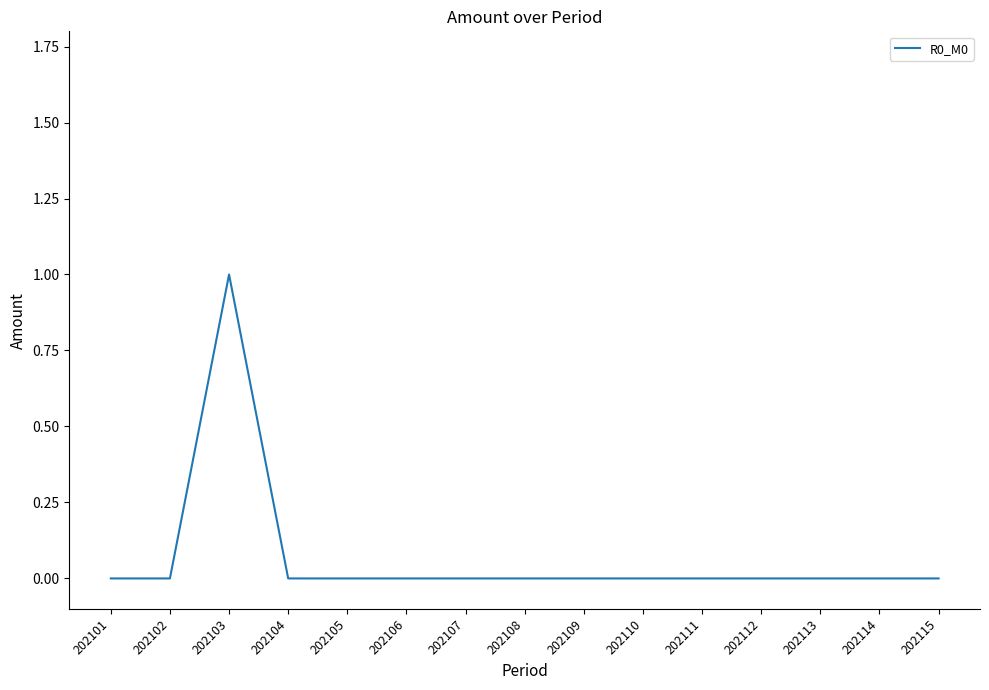

Does the chart have visible grid lines?

No